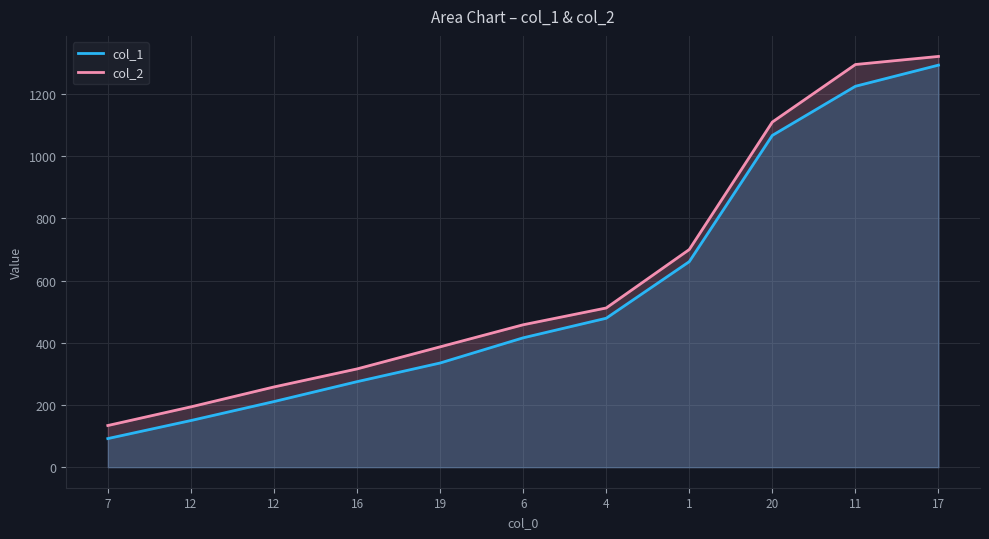

Which has a higher value, 20 or 12?

20